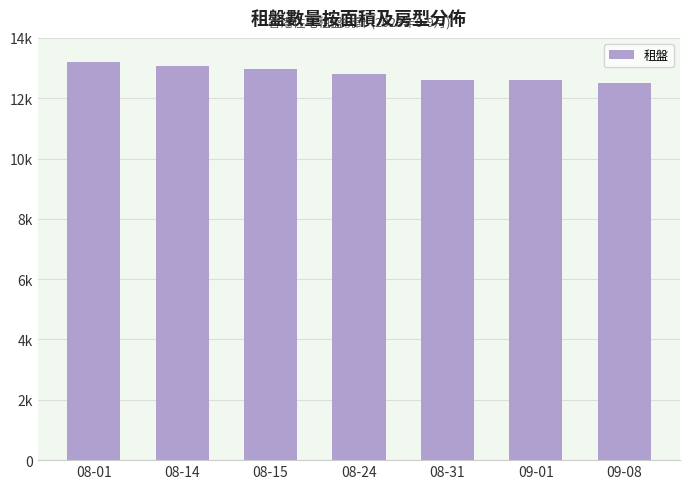

Are the bars horizontal?

No